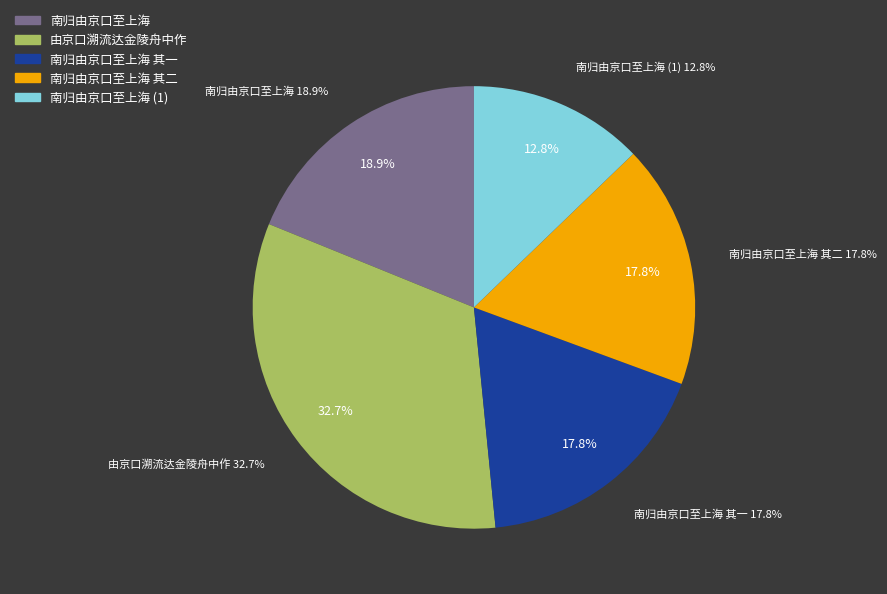

How many slices are in this pie chart?

5